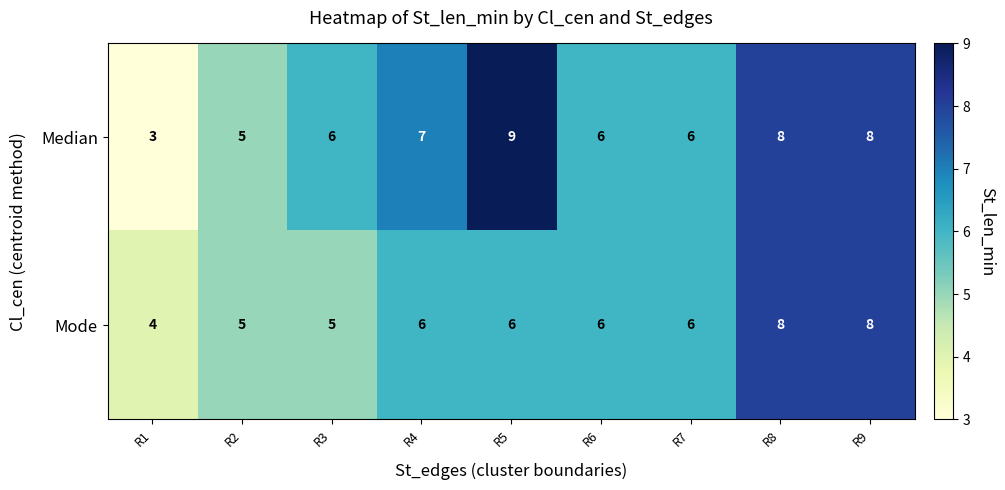

Which category has the highest value across all series?

R5